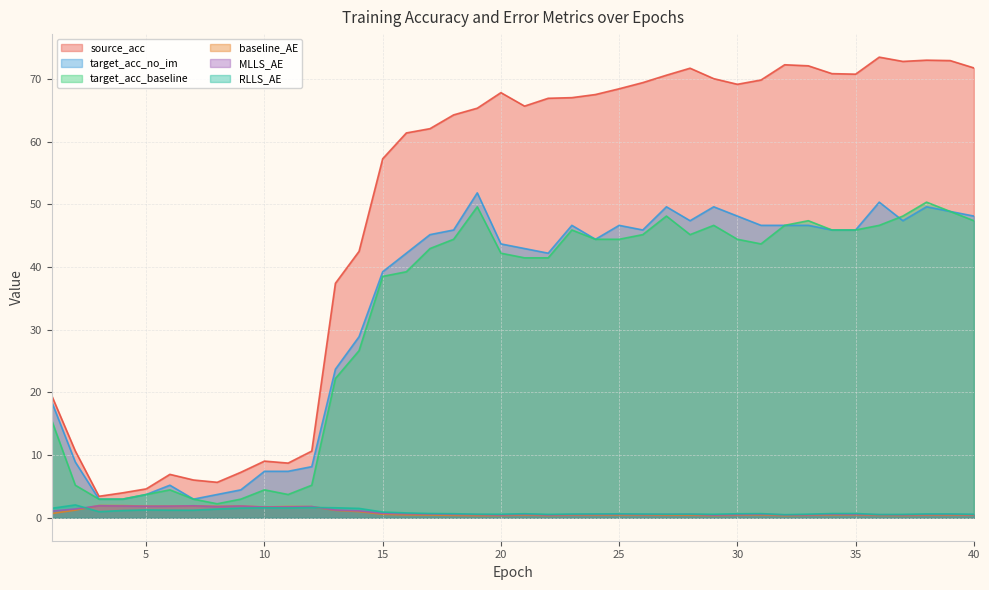

What is the value of the target_acc_baseline point at the 21st from the left?

41.5